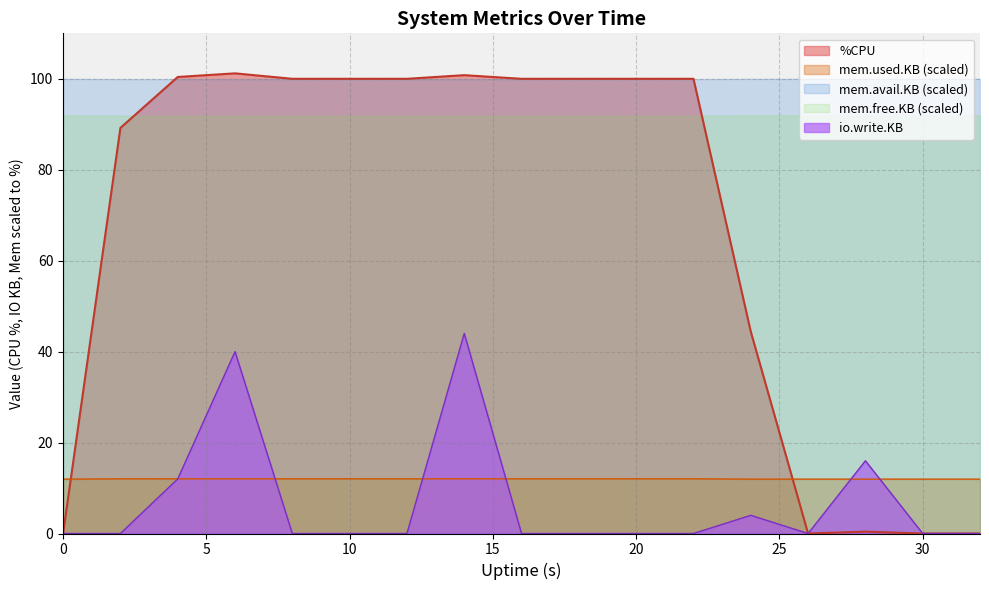

True or false: %CPU and mem.used.KB cross at least once.

True